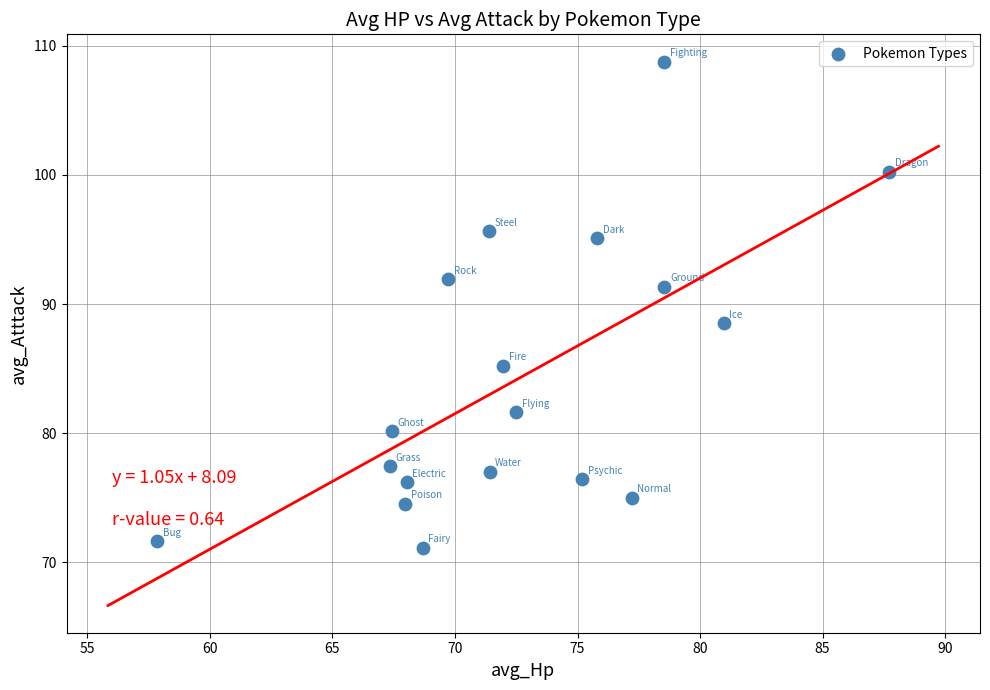

What Y value in the scatter plot is closest to 89?

88.5